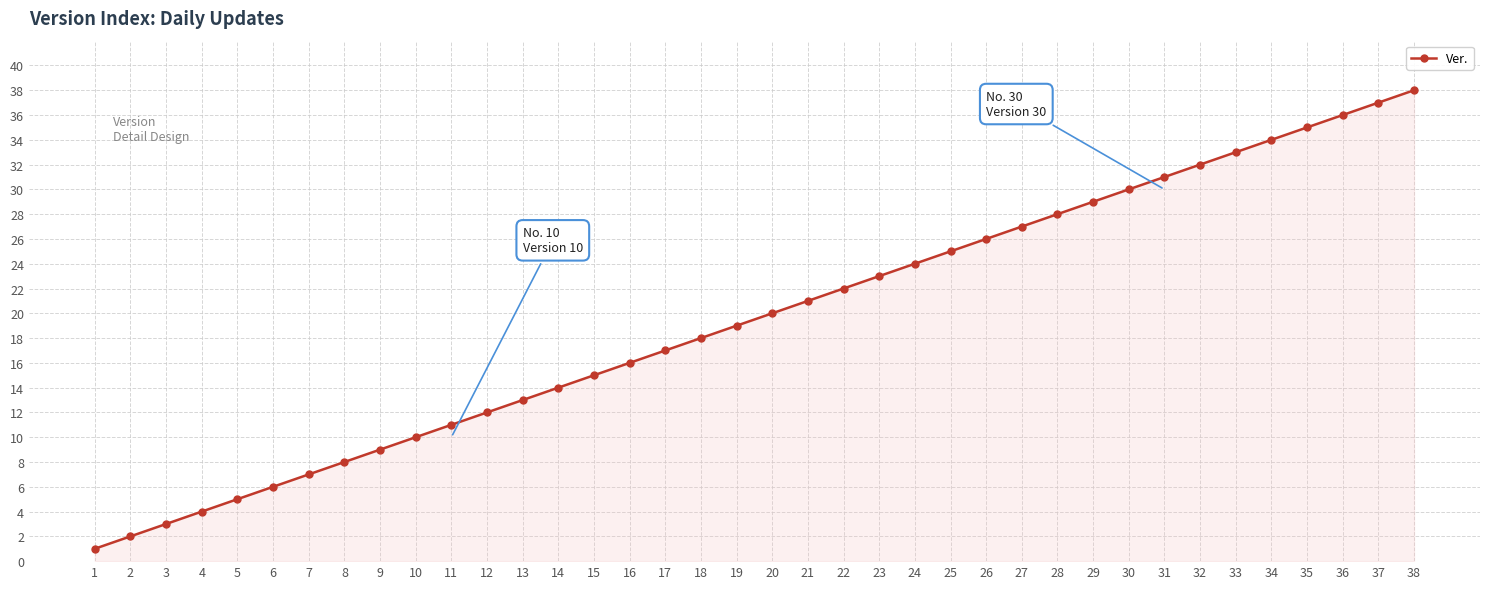

List the labels in order of value, smallest first.

1, 2, 3, 4, 5, 6, 7, 8, 9, 10, 11, 12, 13, 14, 15, 16, 17, 18, 19, 20, 21, 22, 23, 24, 25, 26, 27, 28, 29, 30, 31, 32, 33, 34, 35, 36, 37, 38